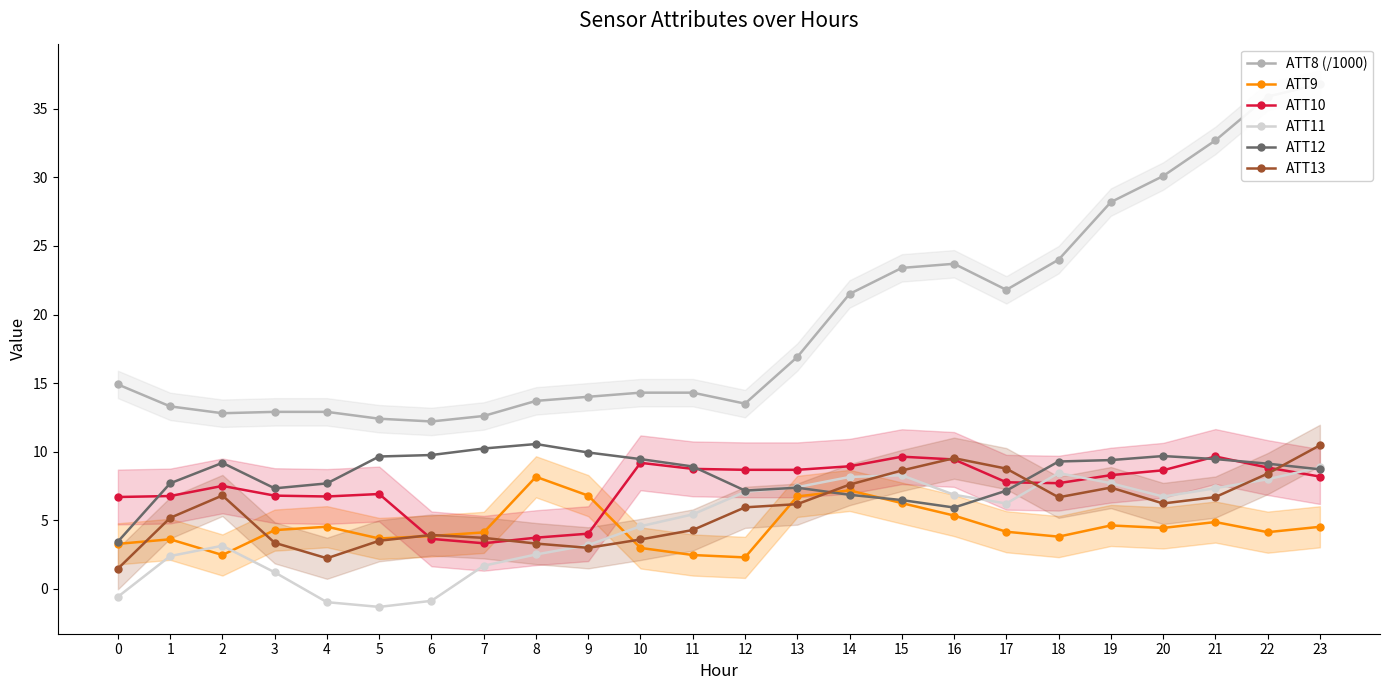

What is the average value of the ATT13 series?

5.7